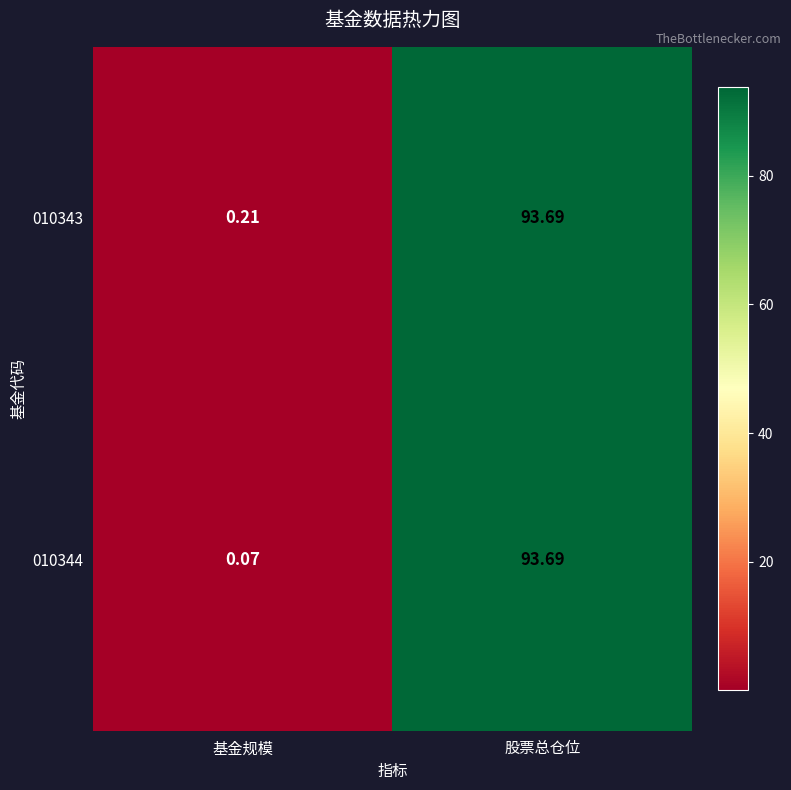

At which category is the sum across all series the highest?

股票总仓位